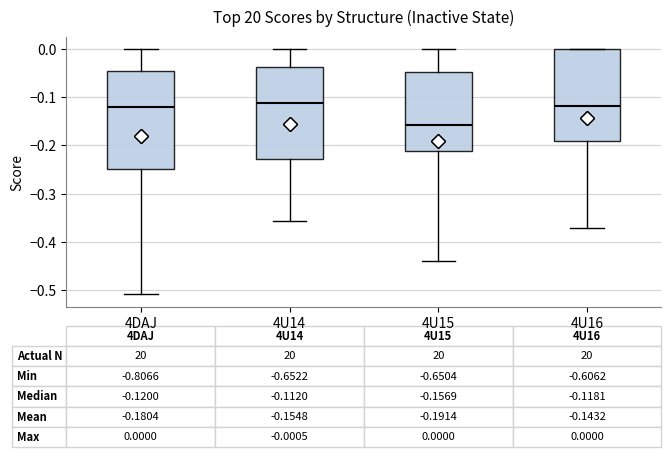

Which box's median line is the lowest?

4U15